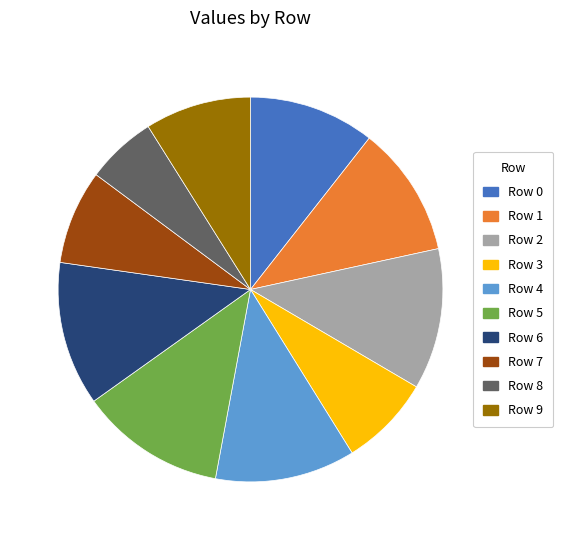

True or false: Row 4 accounts for 12% of the total.

True